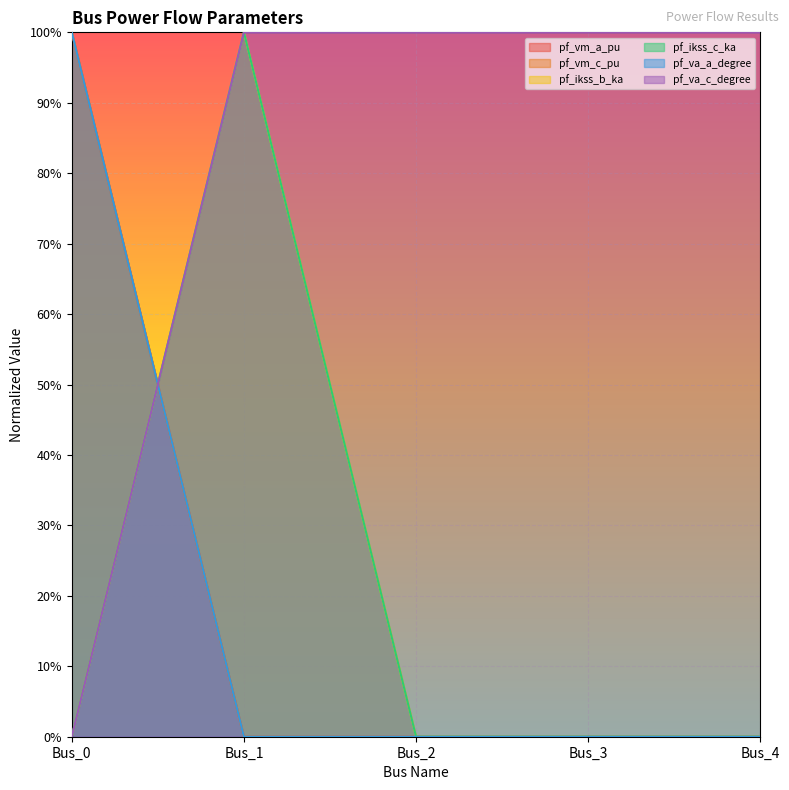

What is the highest value of the pf_va_a_degree series?

1.0